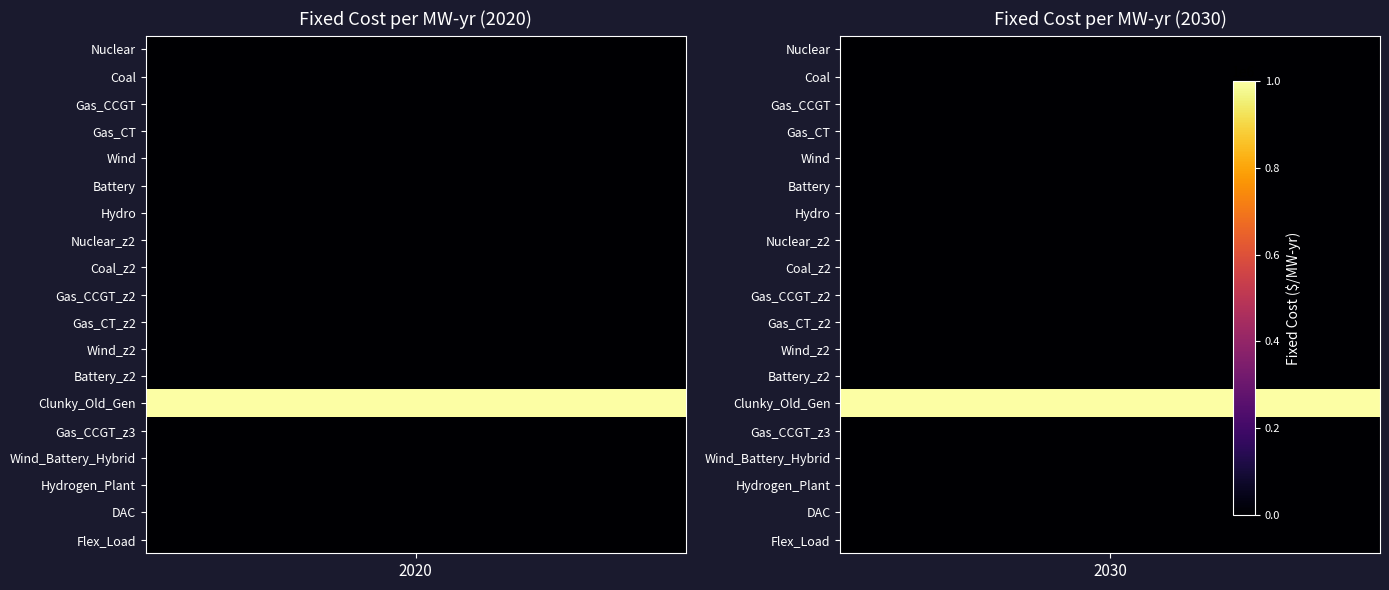

How many series are shown in this chart?

19